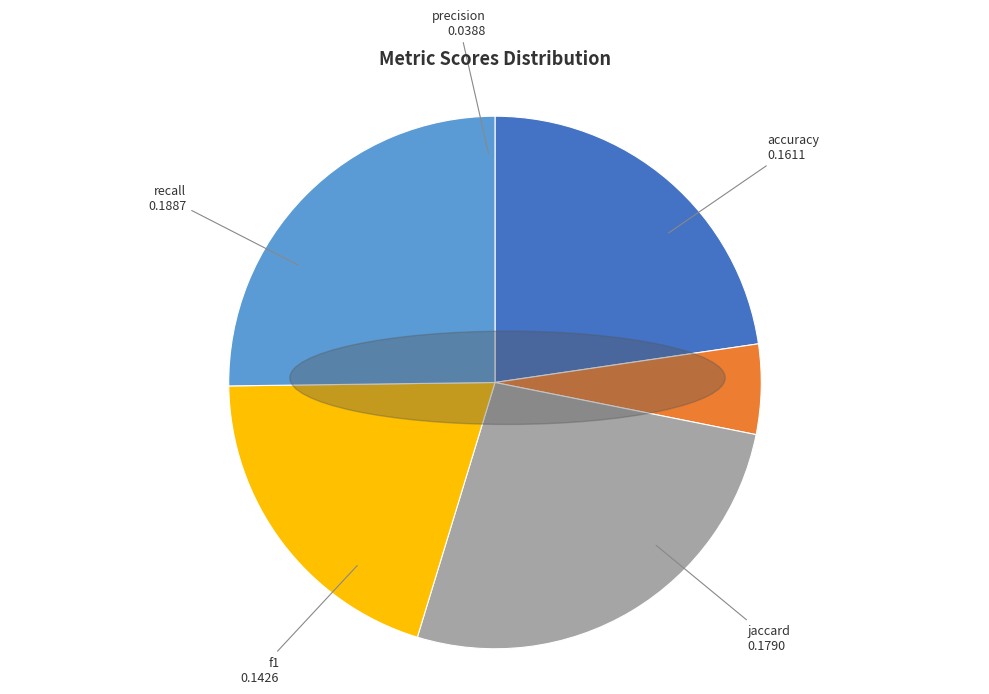

Is it true that precision is 5% of the pie?

True